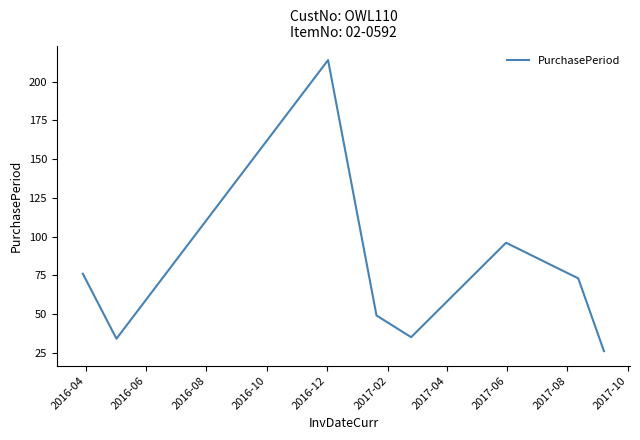

What is the sum of all values?

603